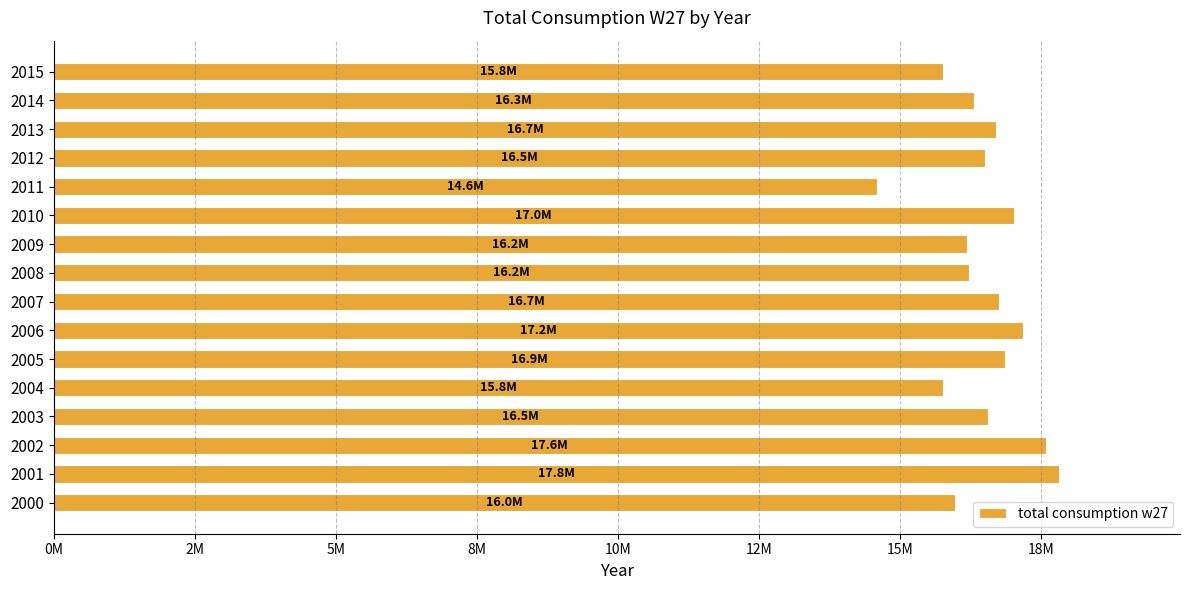

Are the bars horizontal?

Yes